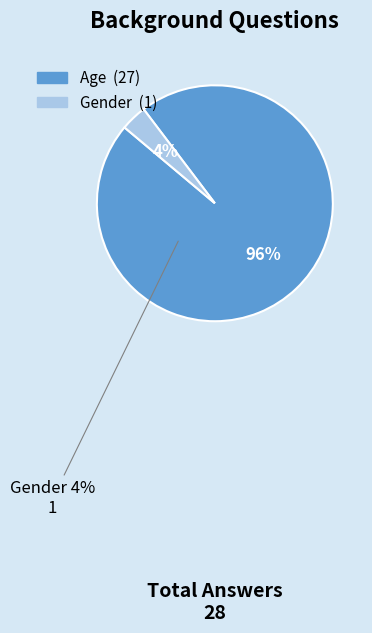

Is it true that Gender is 4% of the pie?

True